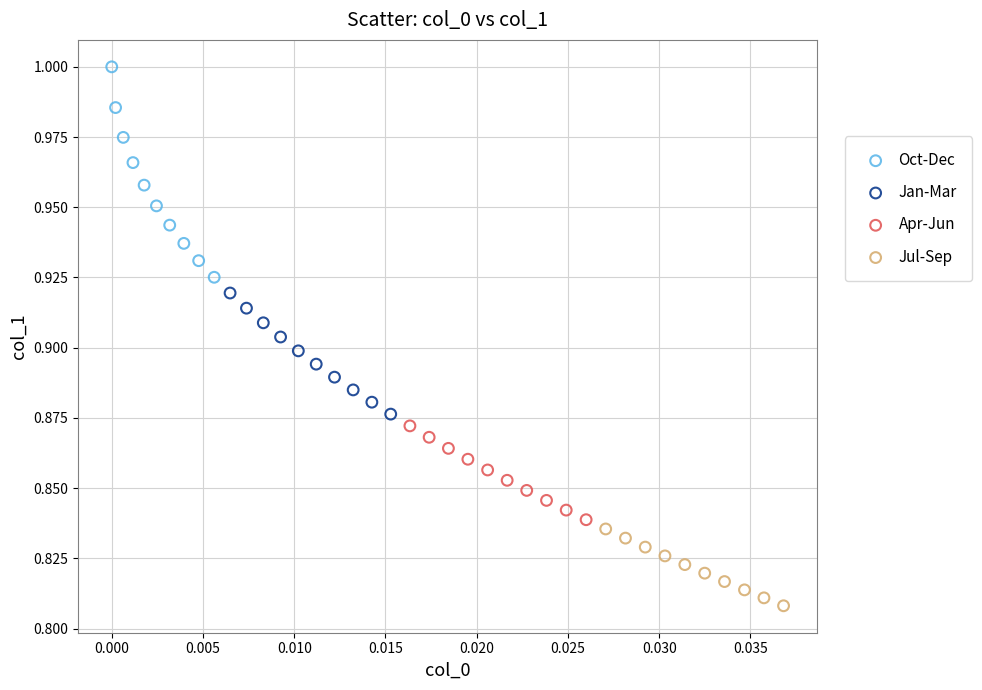

Which series reaches the minimum Y coordinate?

Jul-Sep